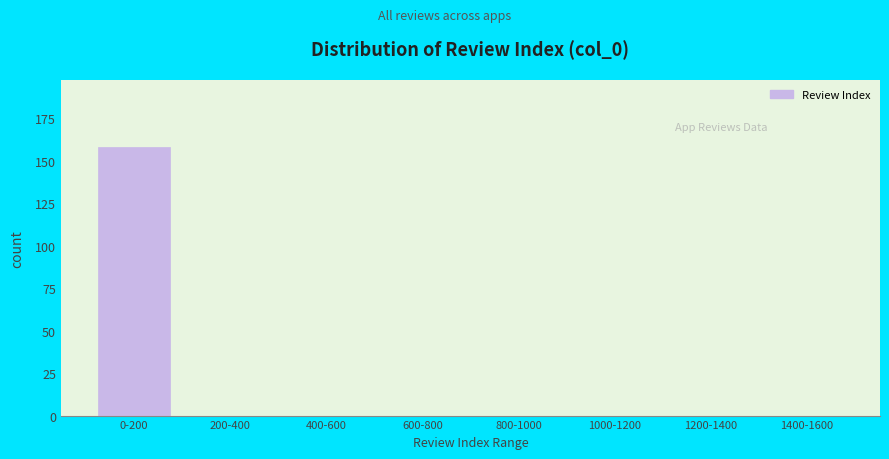

Reading left to right, what are all the values shown in this chart?

0-200=158	200-400=0	400-600=0	600-800=0	800-1000=0	1000-1200=0	1200-1400=0	1400-1600=0